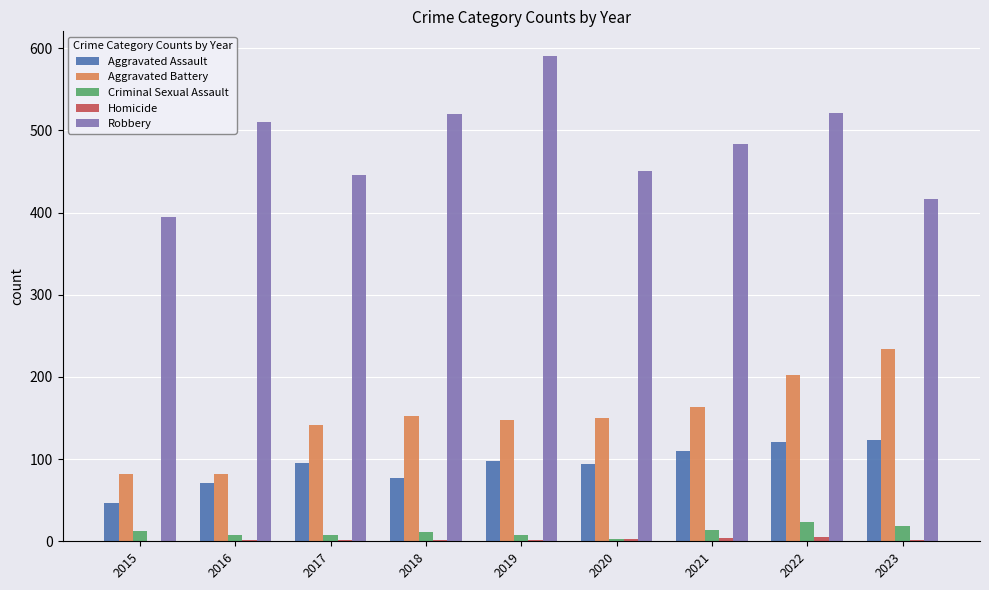

What is the sum of all Aggravated Battery values?

1355